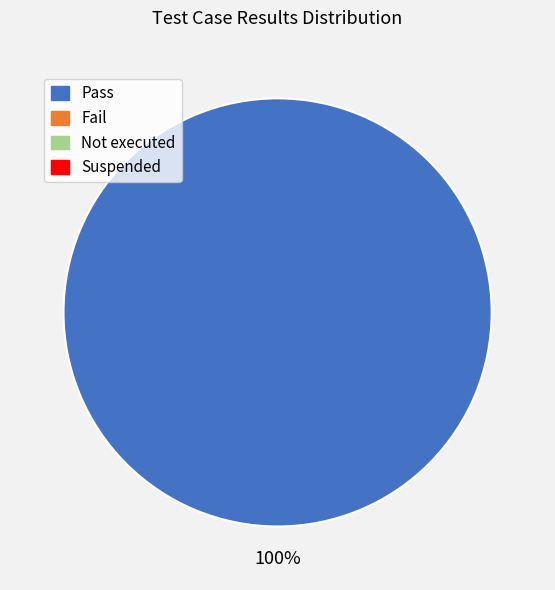

Does any single category account for the majority?

Yes